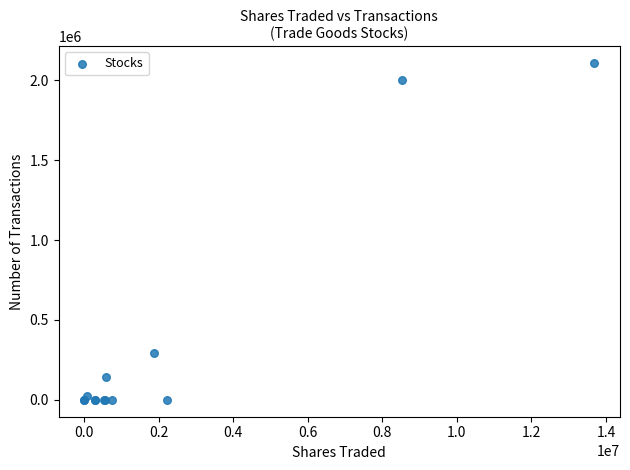

What Y value in the scatter plot is closest to 1054072?

291611